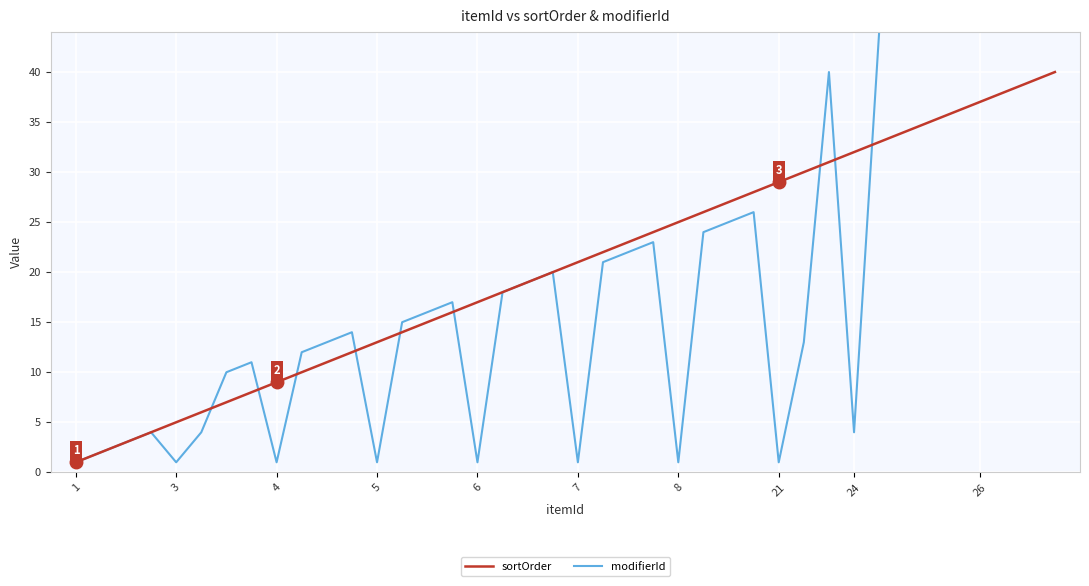

True or false: sortOrder has a value of 10 at 6.

False